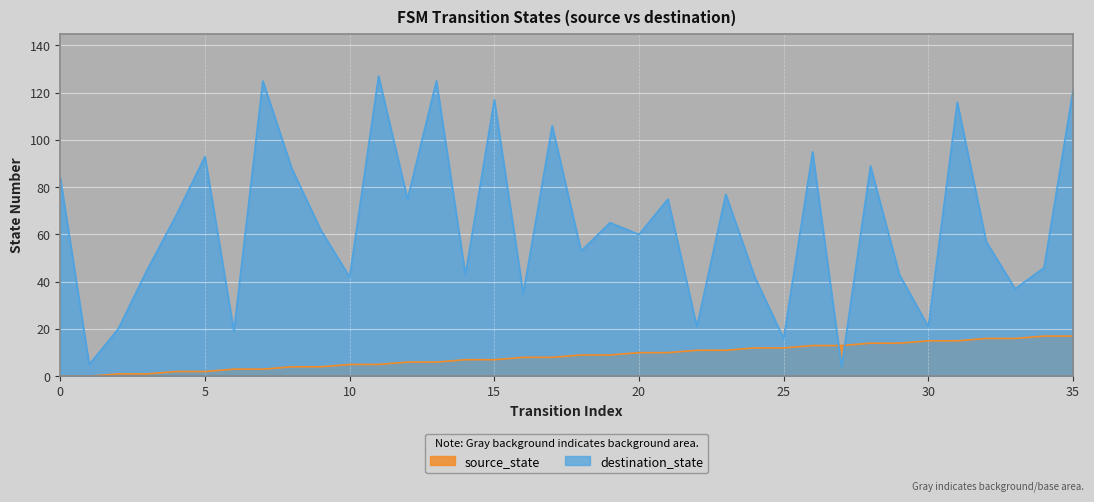

How many values in the destination_state series exceed 62?

17